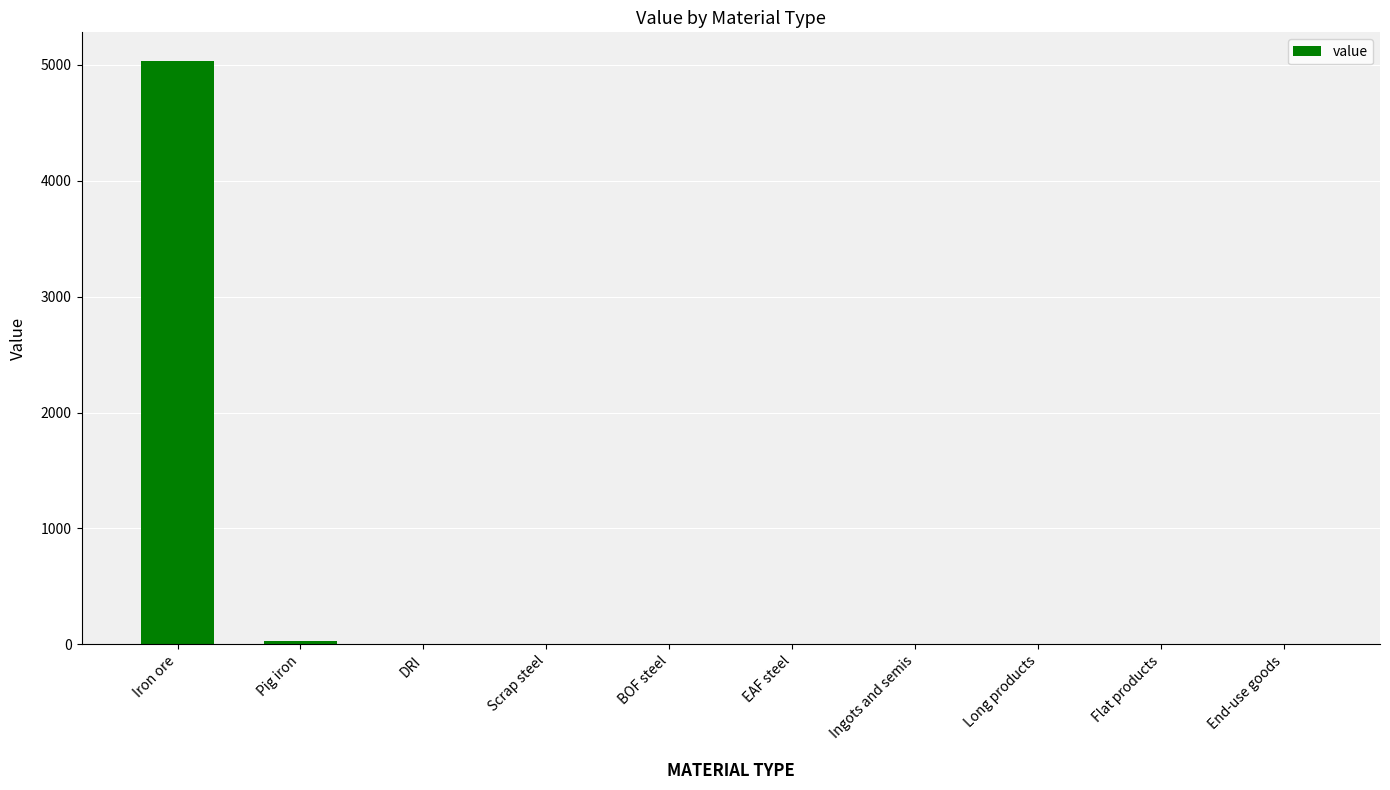

How many distinct data groups are displayed?

1